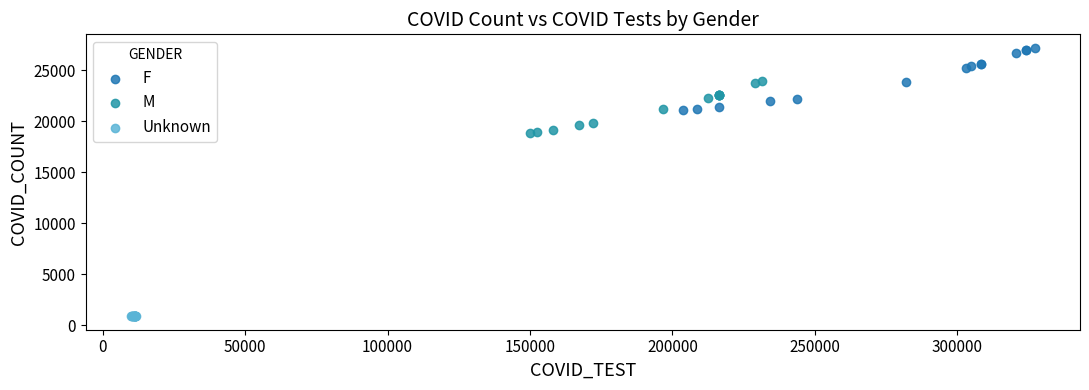

Which series contains the highest Y value?

F